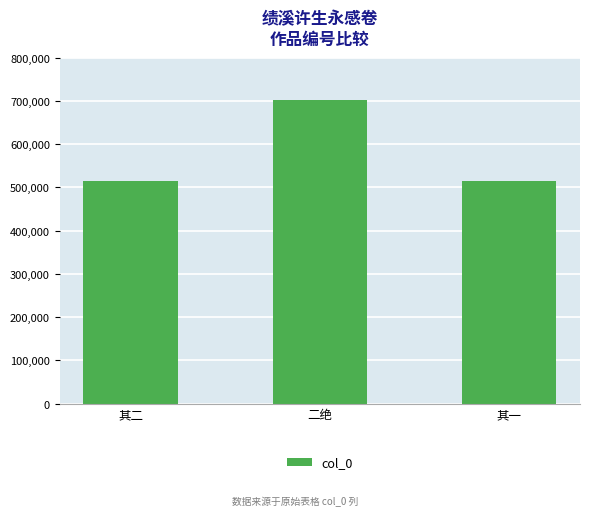

What is the value of the 2nd bar from the left?

702552